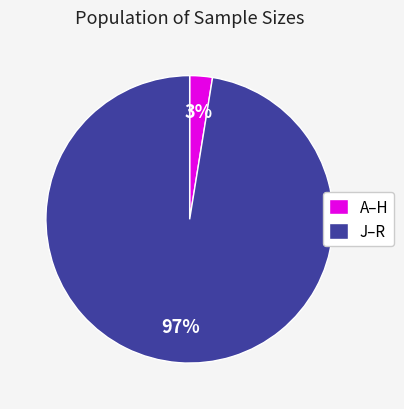

Is there a majority slice in this chart?

Yes